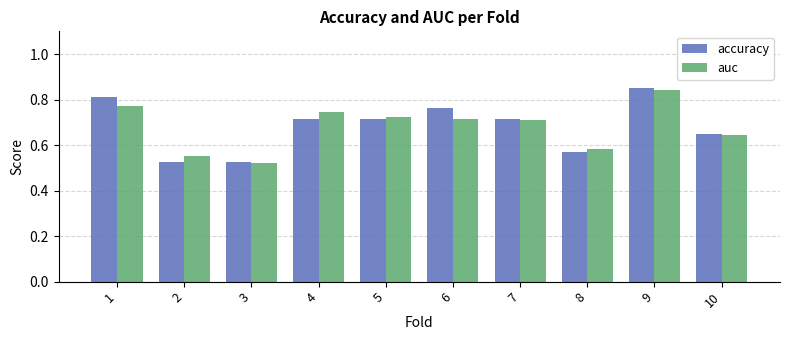

What is the sum of all accuracy values?

6.8